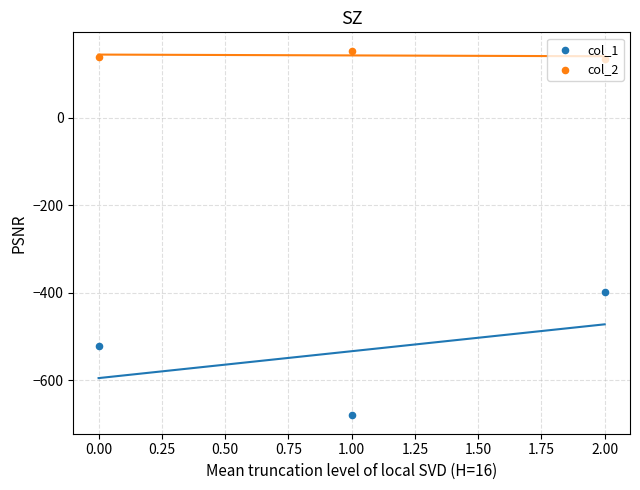

Which series reaches the minimum Y coordinate?

col_1